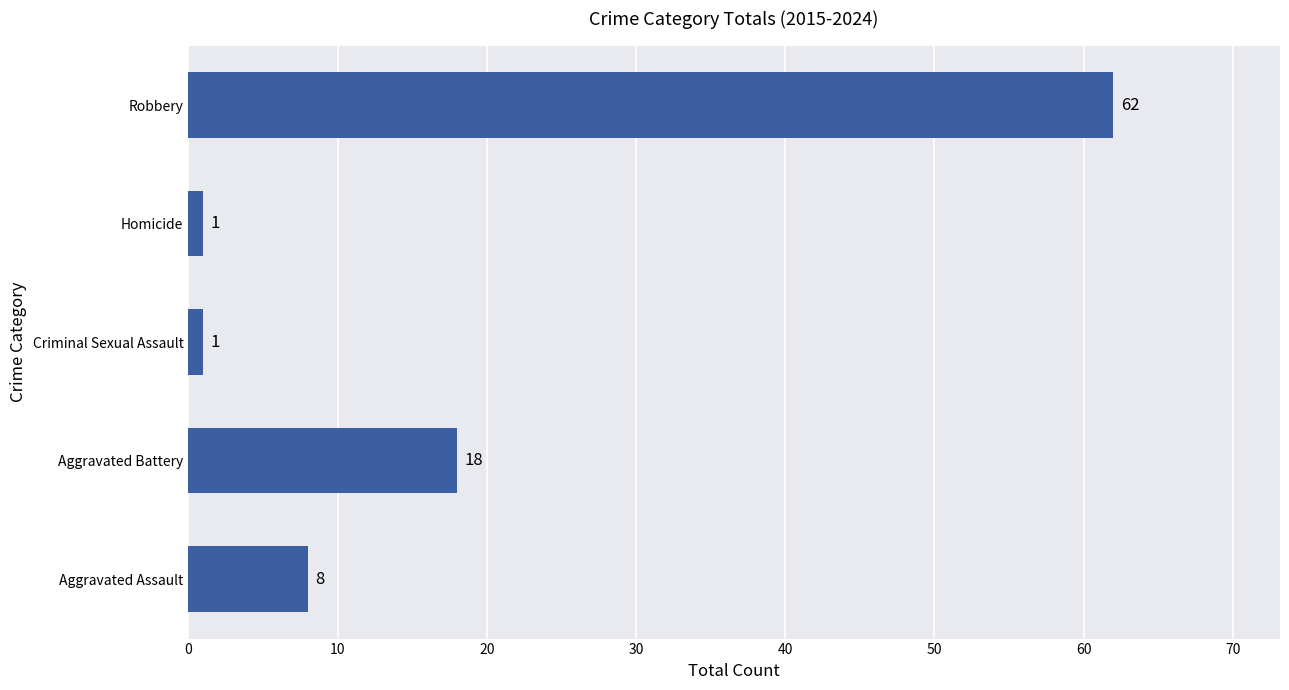

Does the chart contain any negative values?

No